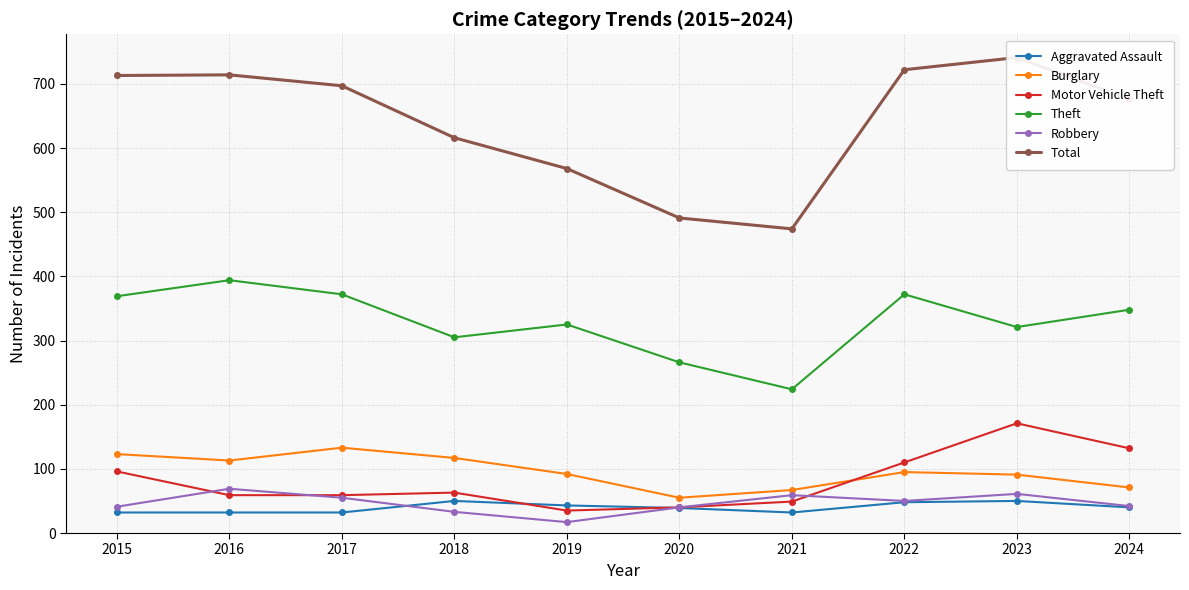

At which category does the chart reach its minimum across all series?

2019